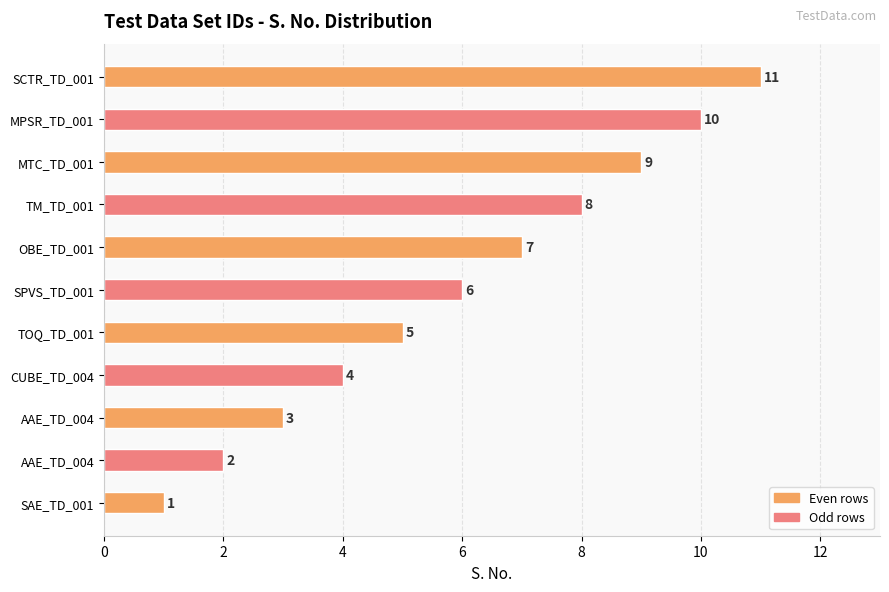

How many bars are there in total?

11